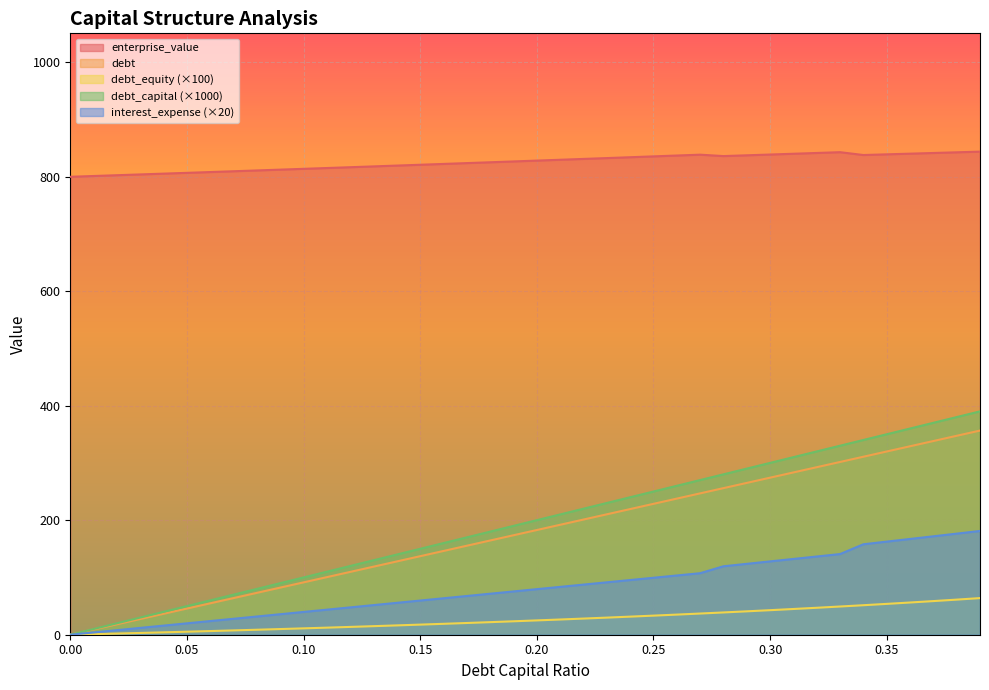

Is the value of debt_equity at 0.11 greater than the value of debt_capital at 0.37?

No